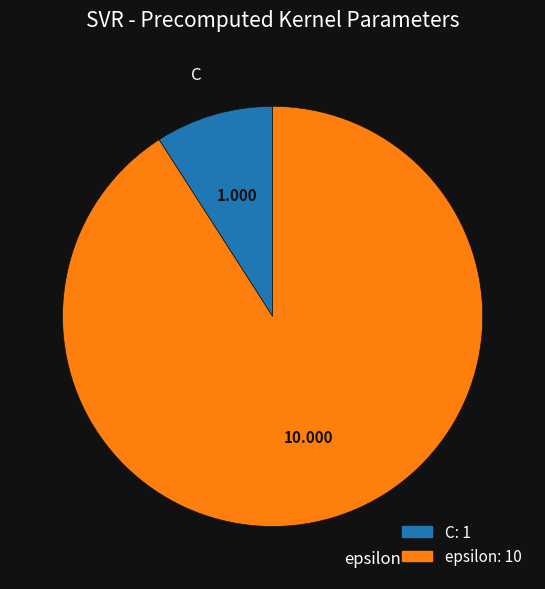

Count the number of slices in the pie.

2